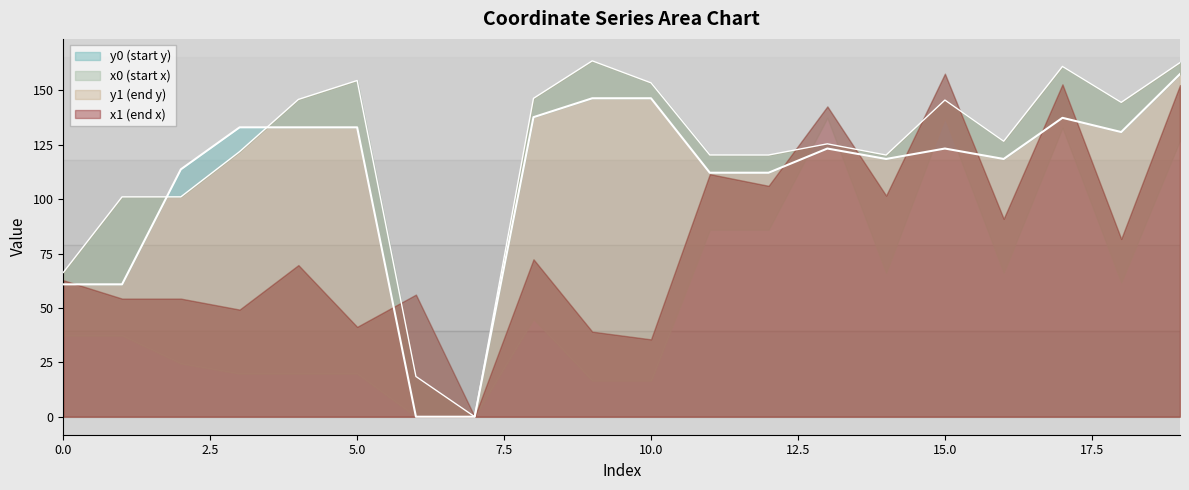

After their last crossing, which series has the higher values: y0 or y1?

y1